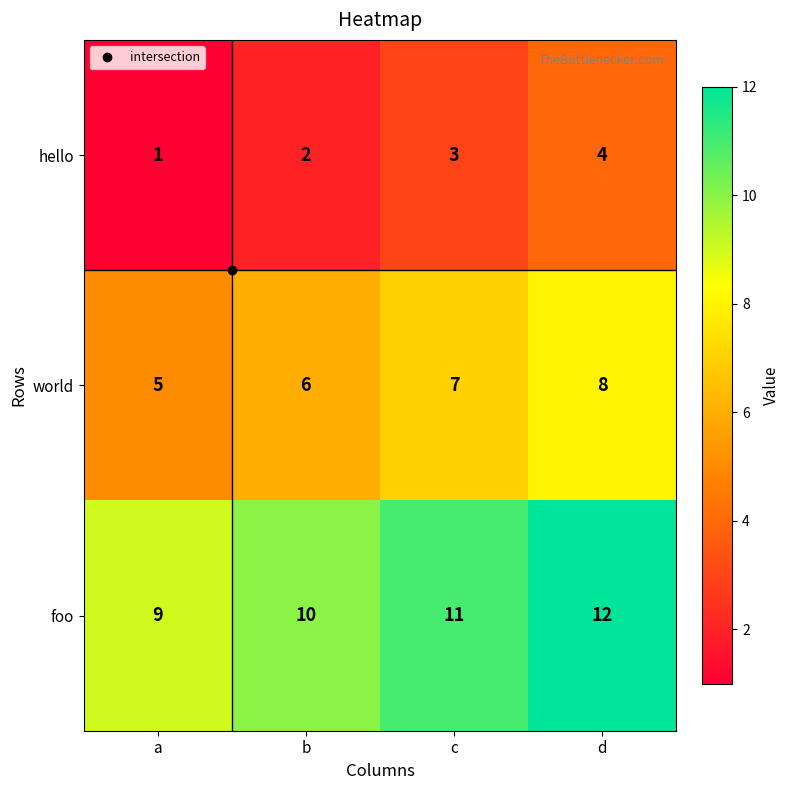

What is the approximate value of hello at c?

3